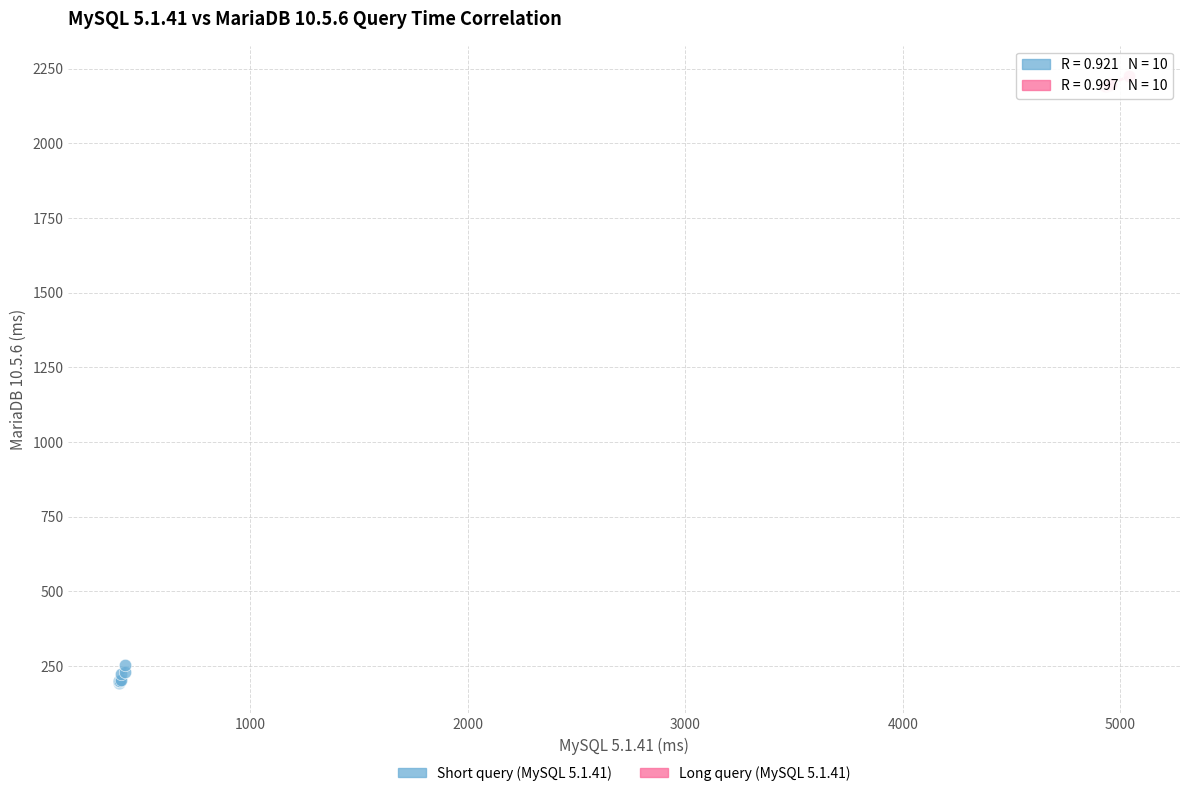

Which series reaches the maximum Y coordinate?

Long query (MySQL 5.1.41)